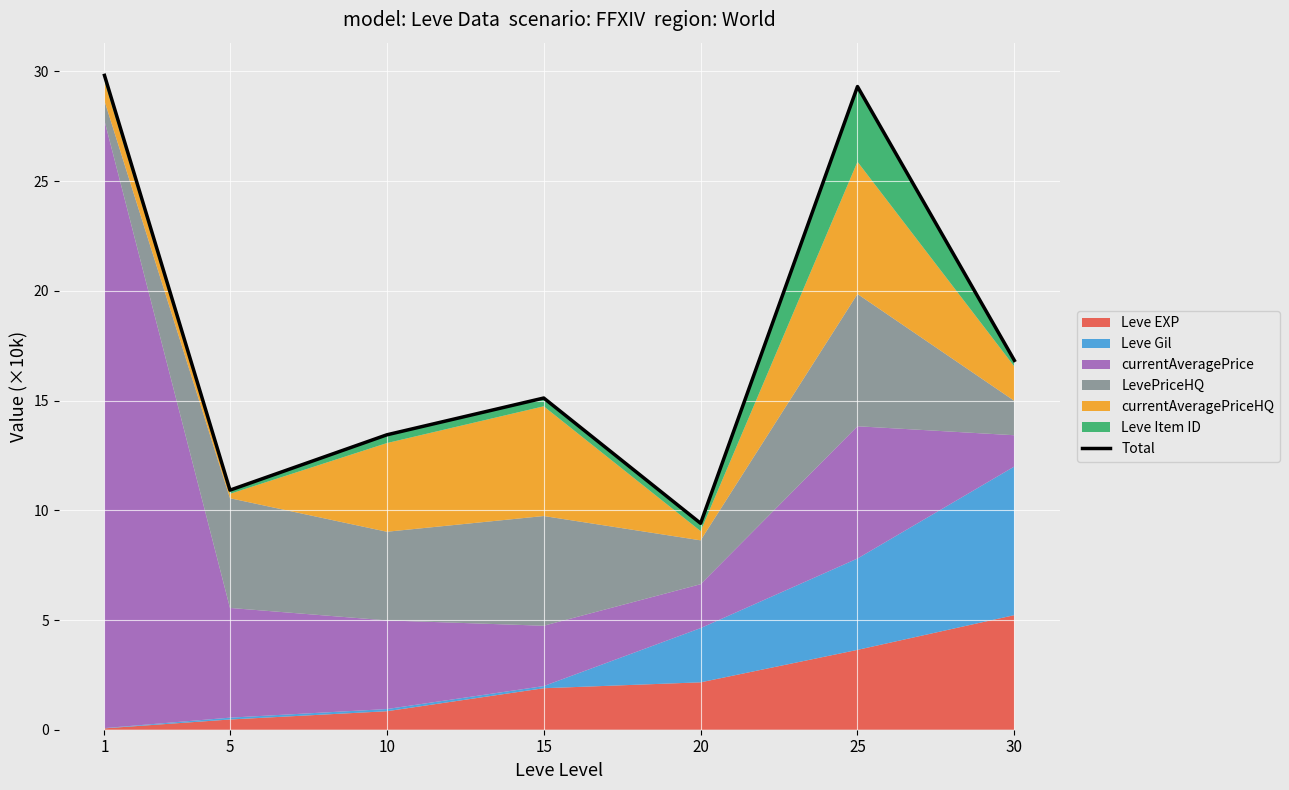

The chart shows a value of 25.0 at 15. True or false?

False